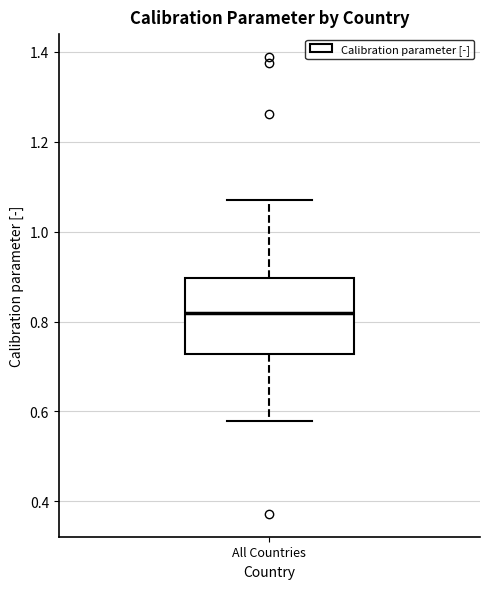

Where is the lower edge of the box for All Countries on the y-axis? The values are not printed on the chart, so give them approximately, as read against the axis.

0.72